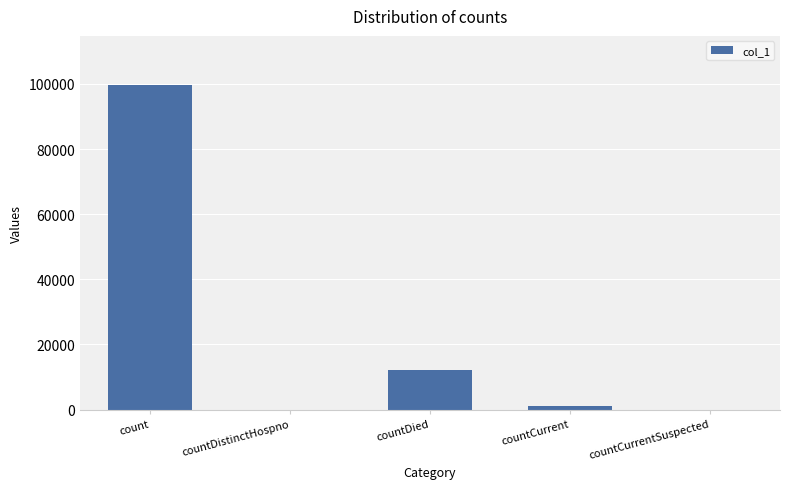

True or false: the data shows 165997 at count.

False